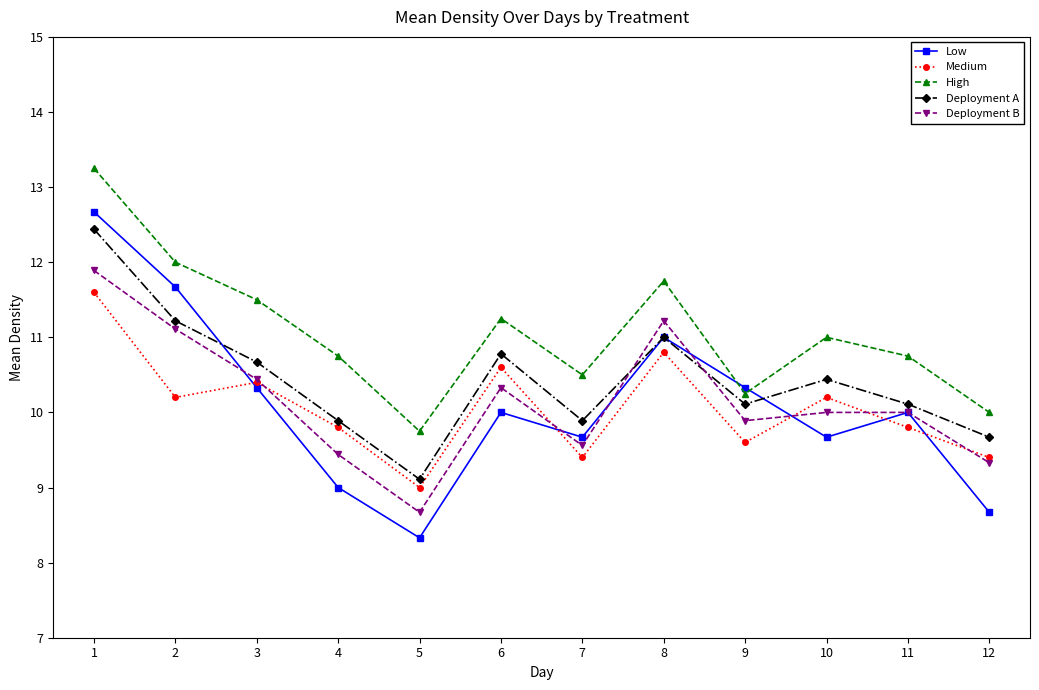

Which label corresponds to the smallest value in the chart?

5